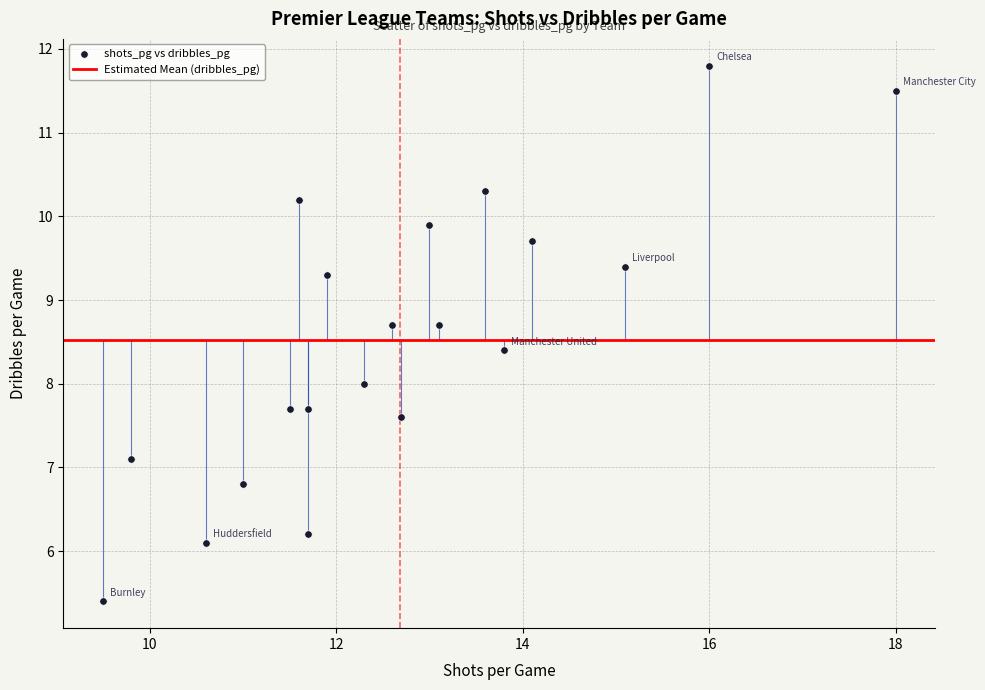

What is the range of X values (max minus min)?

8.5